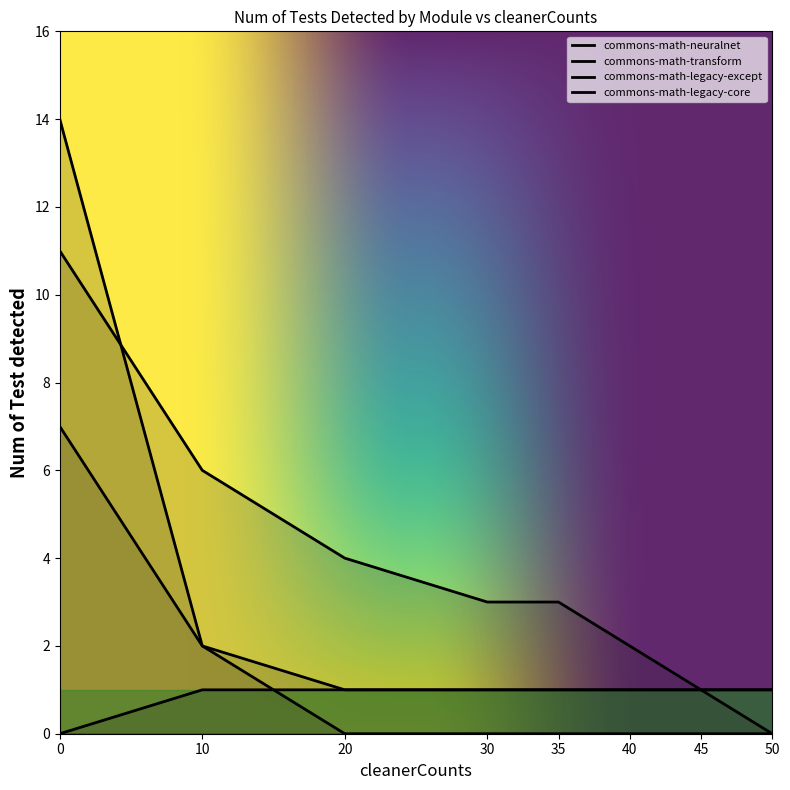

How many values in commons-math-neuralnet are above zero?

7